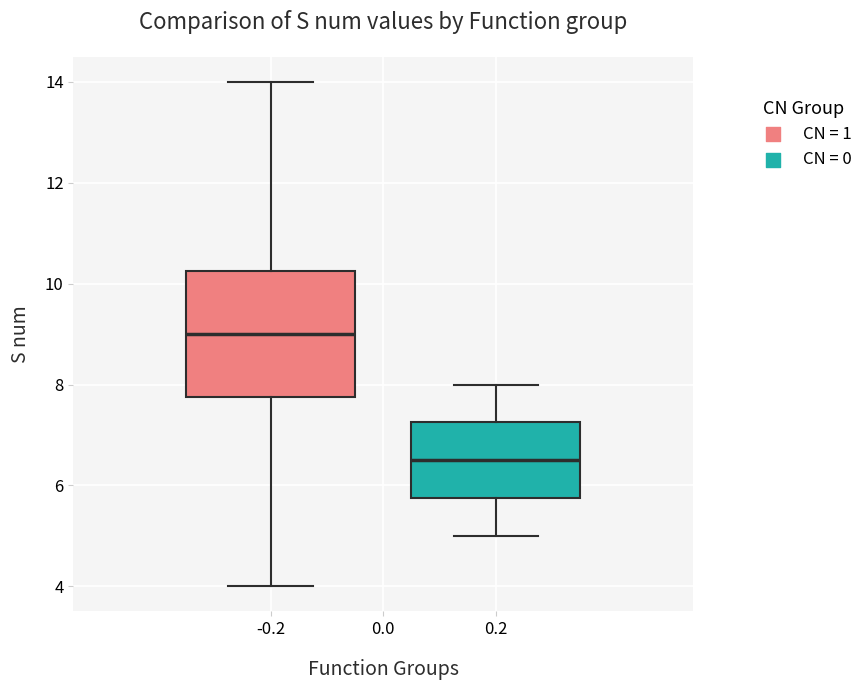

Which box is the tallest, from its lower edge to its upper edge?

-0.2